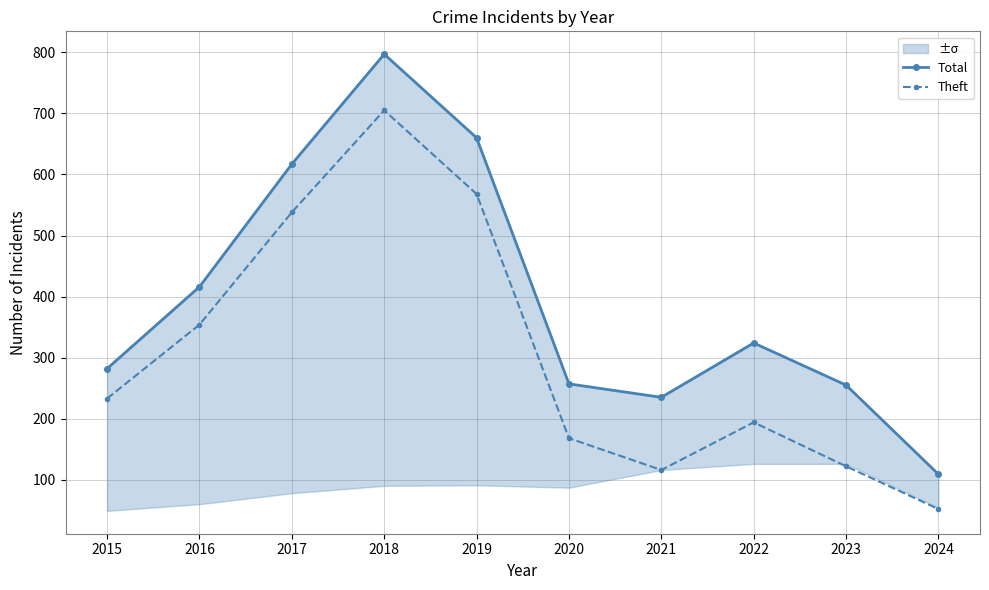

What is the value of the Theft point at the 7th from the left?

116